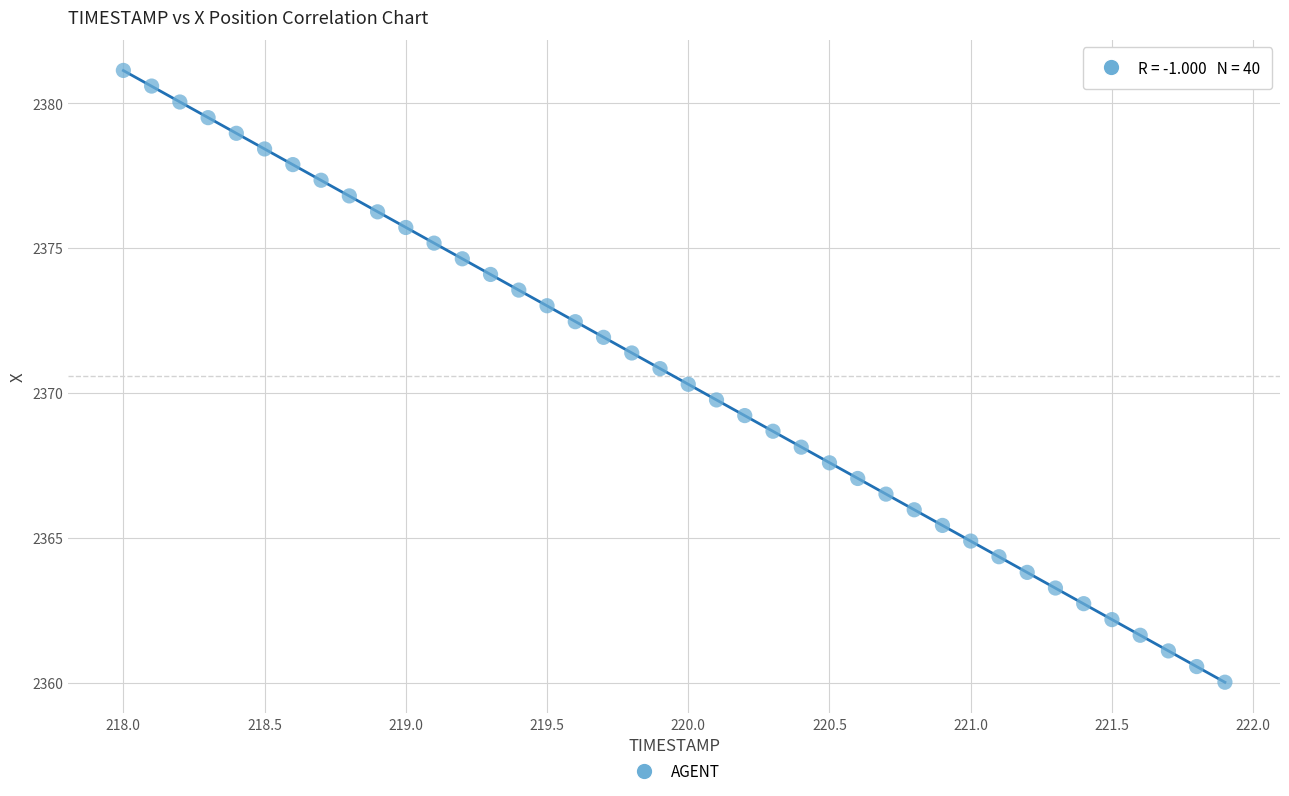

What is the range of Y values (max minus min)?

21.1